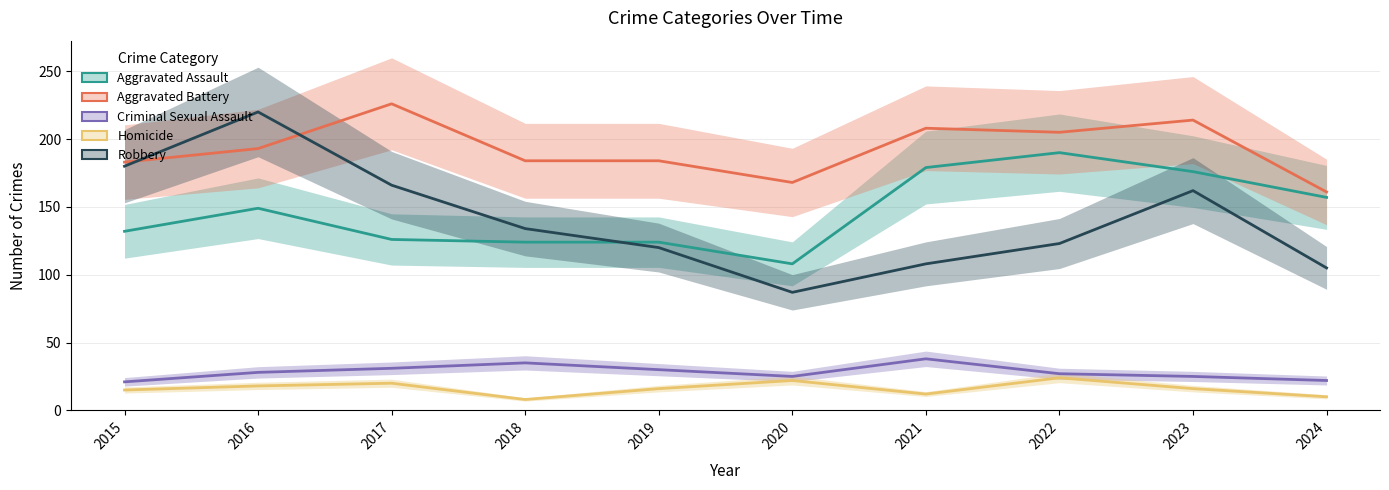

What are all the series names shown in the legend?

Aggravated Assault, Aggravated Battery, Criminal Sexual Assault, Homicide, Robbery